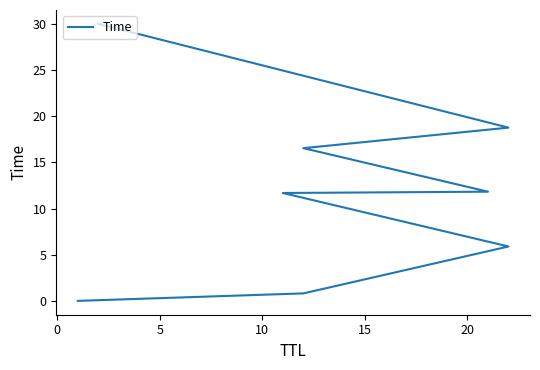

Is it true that the value at 25 is 5.5?

False